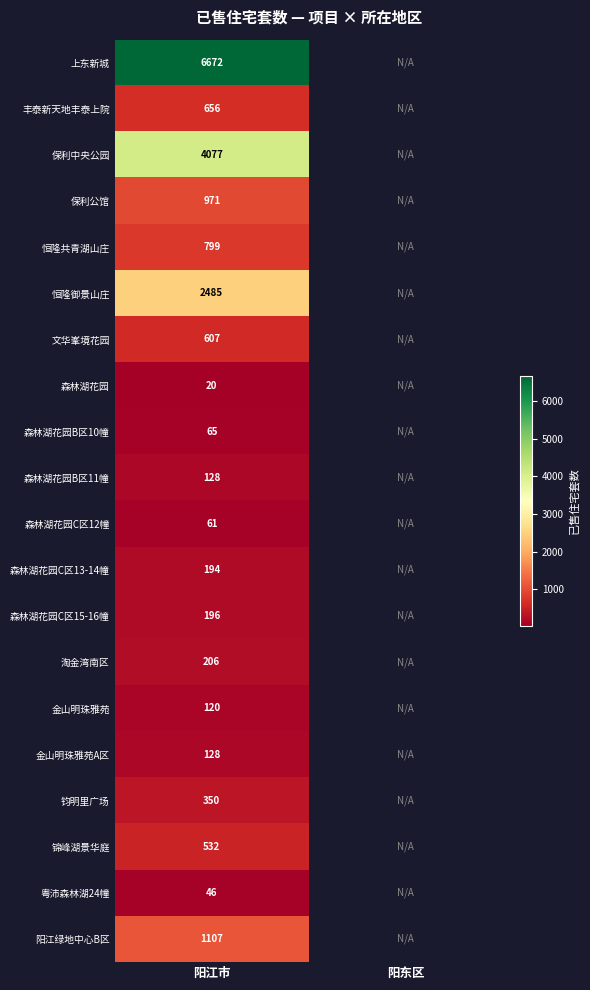

At which category is the sum across all series the highest?

阳江市